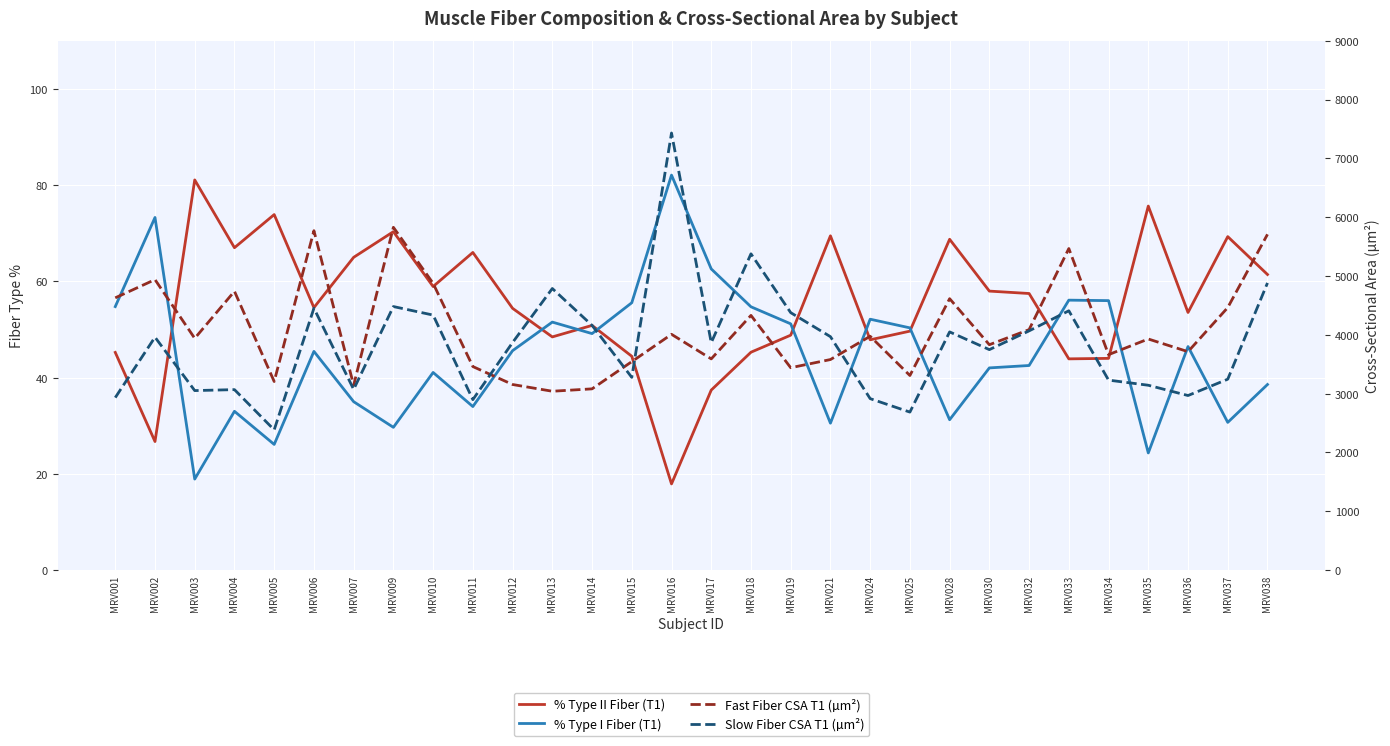

What is the highest value of the % Type I Fiber (T1) series?

82.1